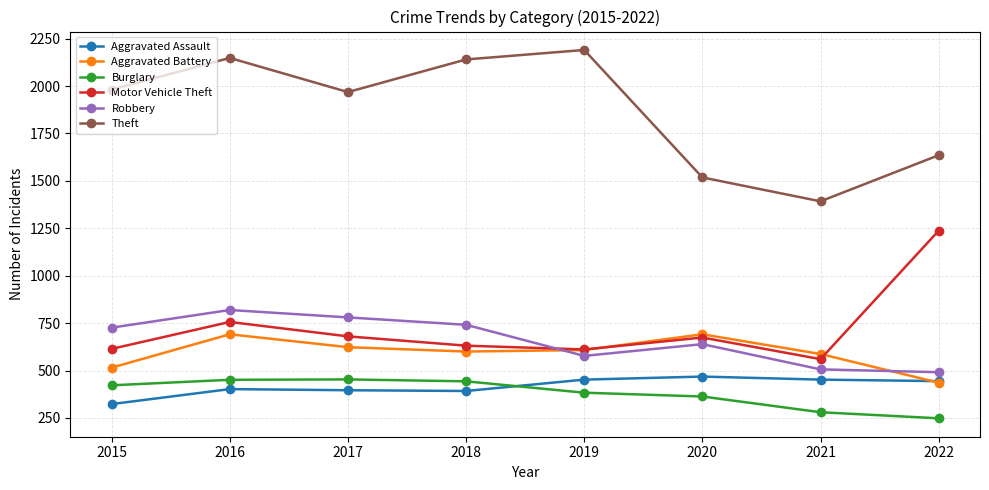

Which series ends up on top after the final intersection of Motor Vehicle Theft and Aggravated Battery?

Motor Vehicle Theft